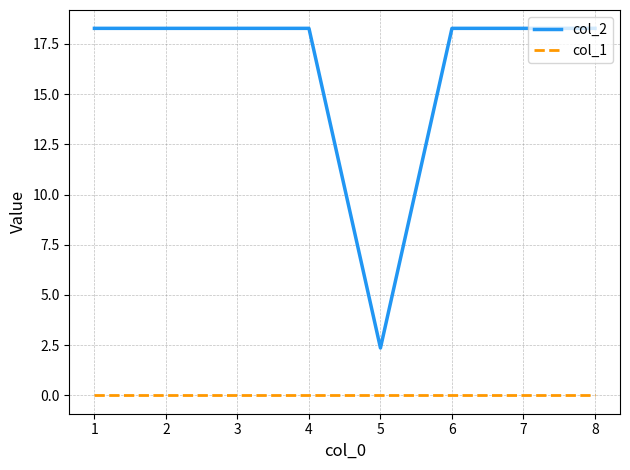

What is the difference between the col_2 values at 6 and 4?

0.0